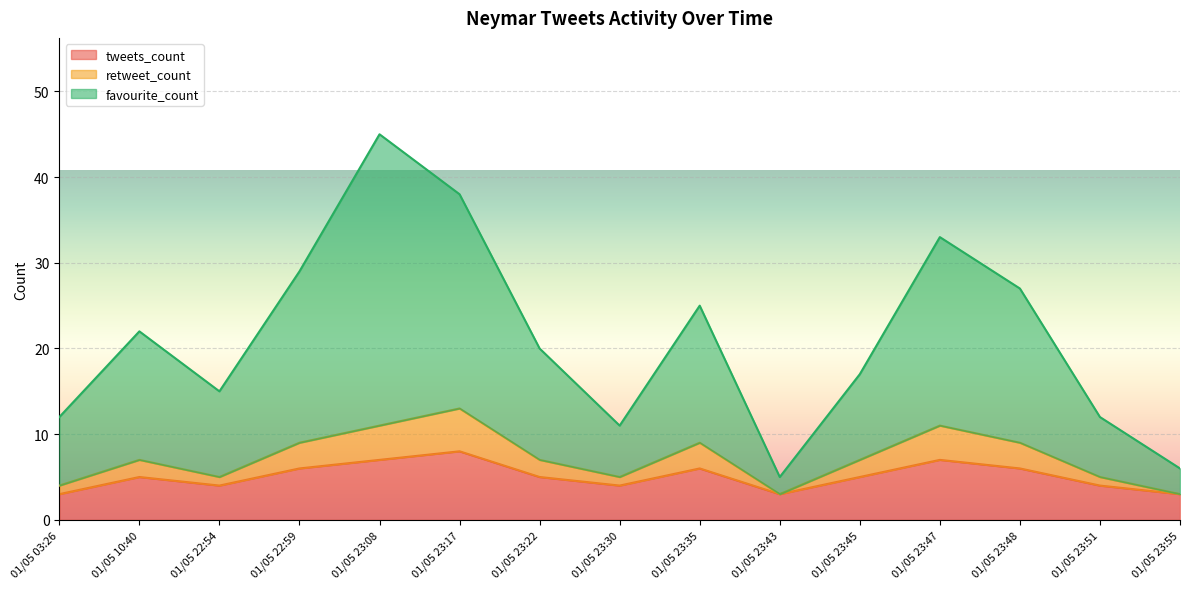

Which series has the widest spread of values?

favourite_count